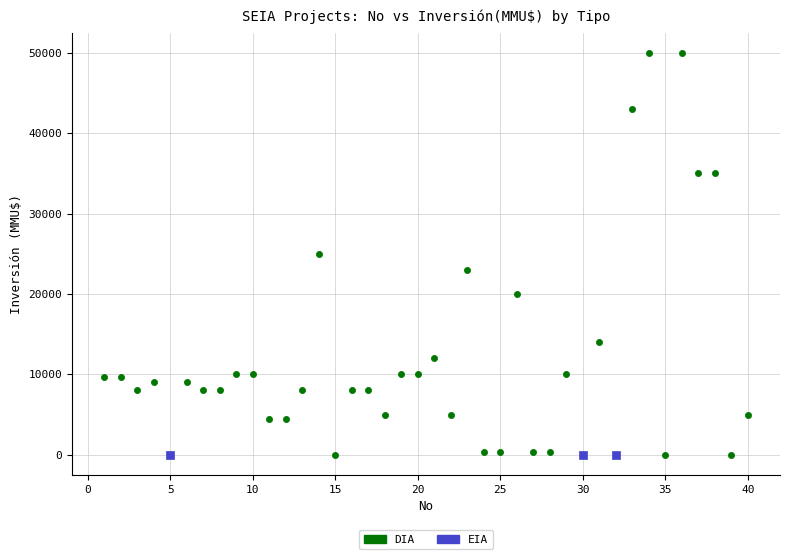

Which series reaches the maximum Y coordinate?

DIA